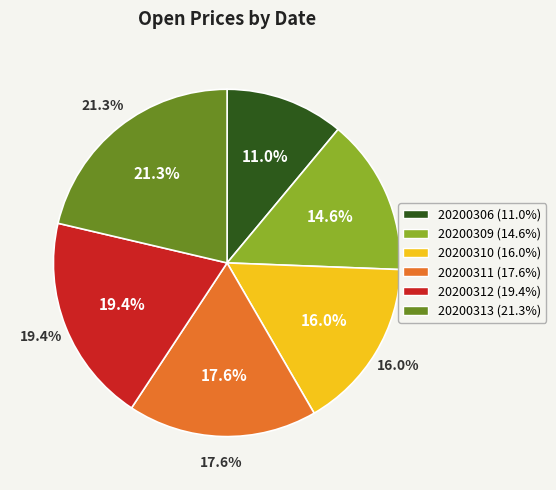

What portion of the pie excludes 20200310?

84.0%